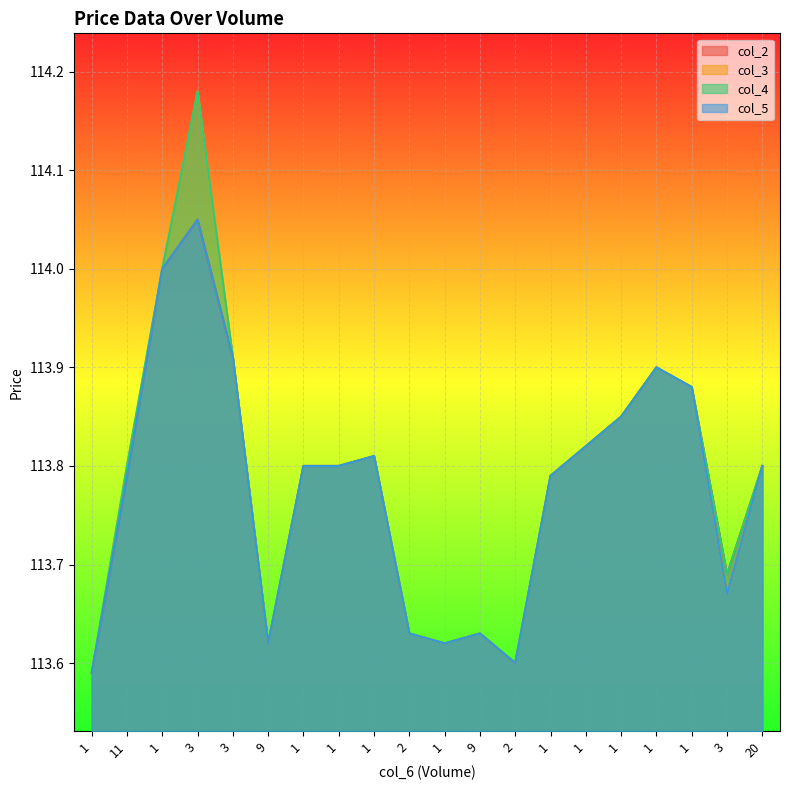

True or false: col_4 has a value of 181.7 at 1.

False